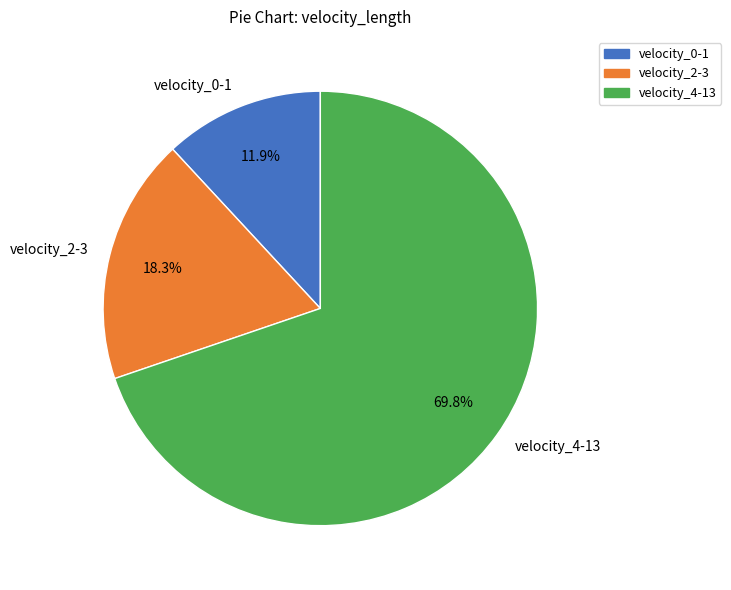

To the nearest percent, what is the difference between the largest and smallest slice percentages?

58%